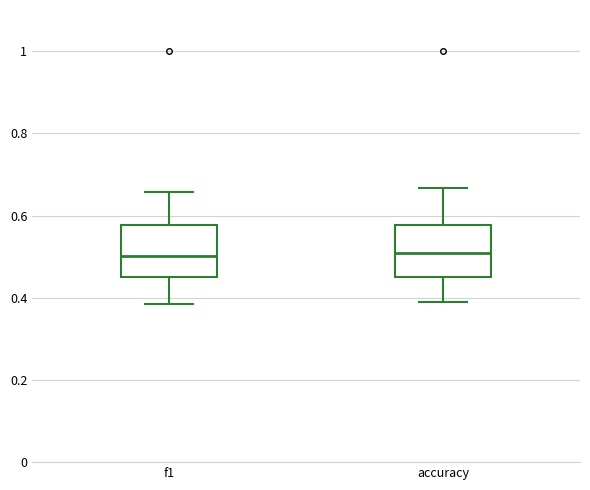

Reading left to right, transcribe this box plot: for each box, give where its median line is, the range the box spans, and where its two whiskers end, as read against the y-axis. The values are not printed on the chart, so give them approximately, as read against the axis.

f1: median 0.50, box 0.46 to 0.58, whiskers 0.38 to 0.66
accuracy: median 0.50, box 0.46 to 0.58, whiskers 0.40 to 0.66